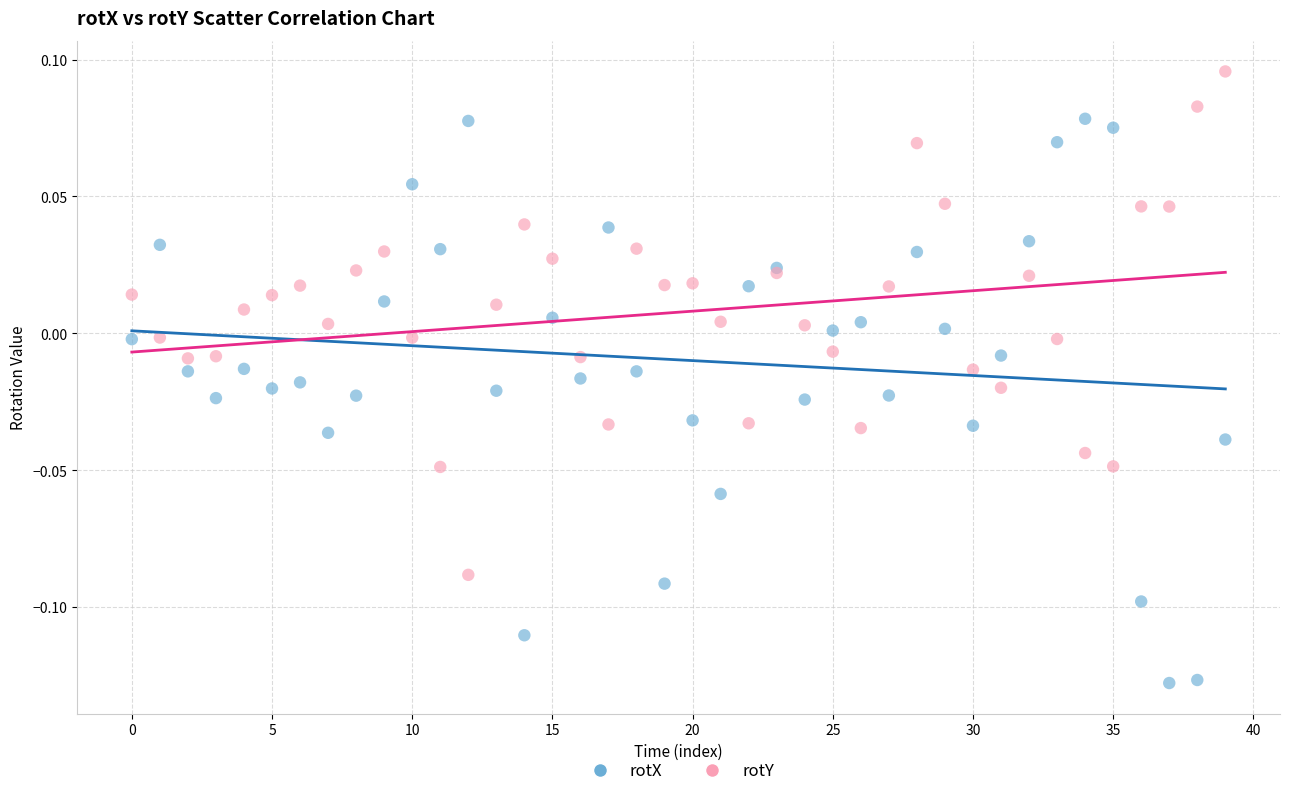

Which series contains the highest Y value?

rotY